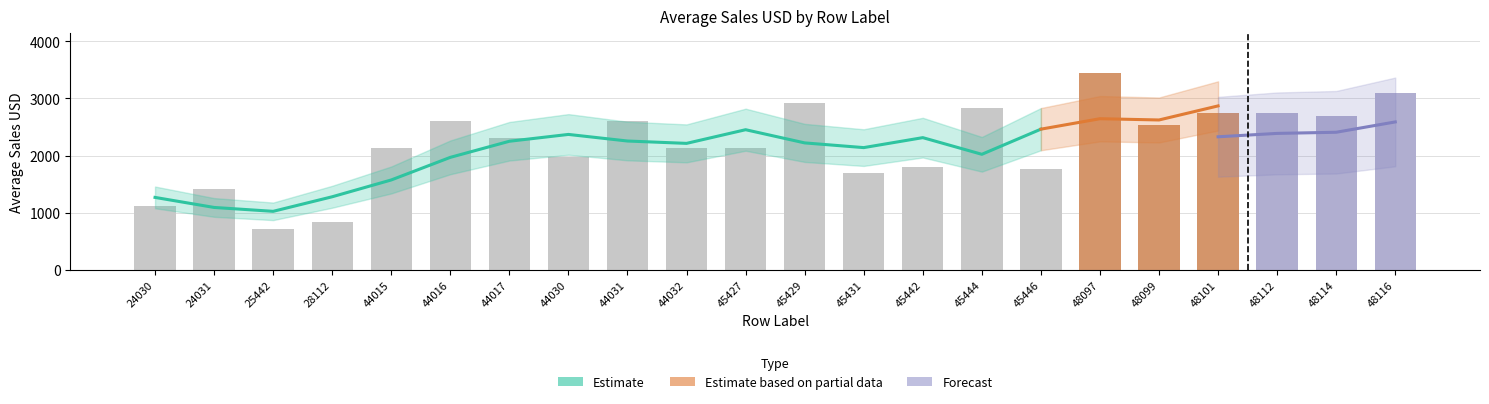

Count the number of data series in this chart.

3